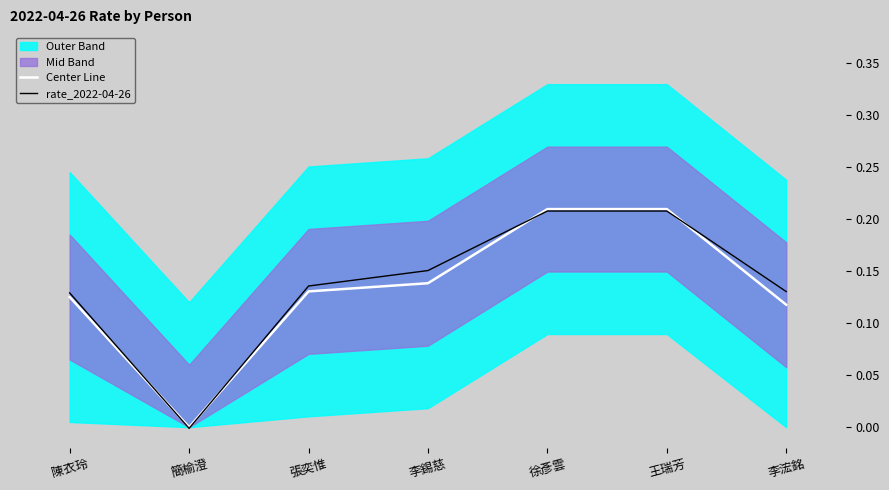

List the series in order of their overall mean, highest first.

rate_2022-04-26, Center Line